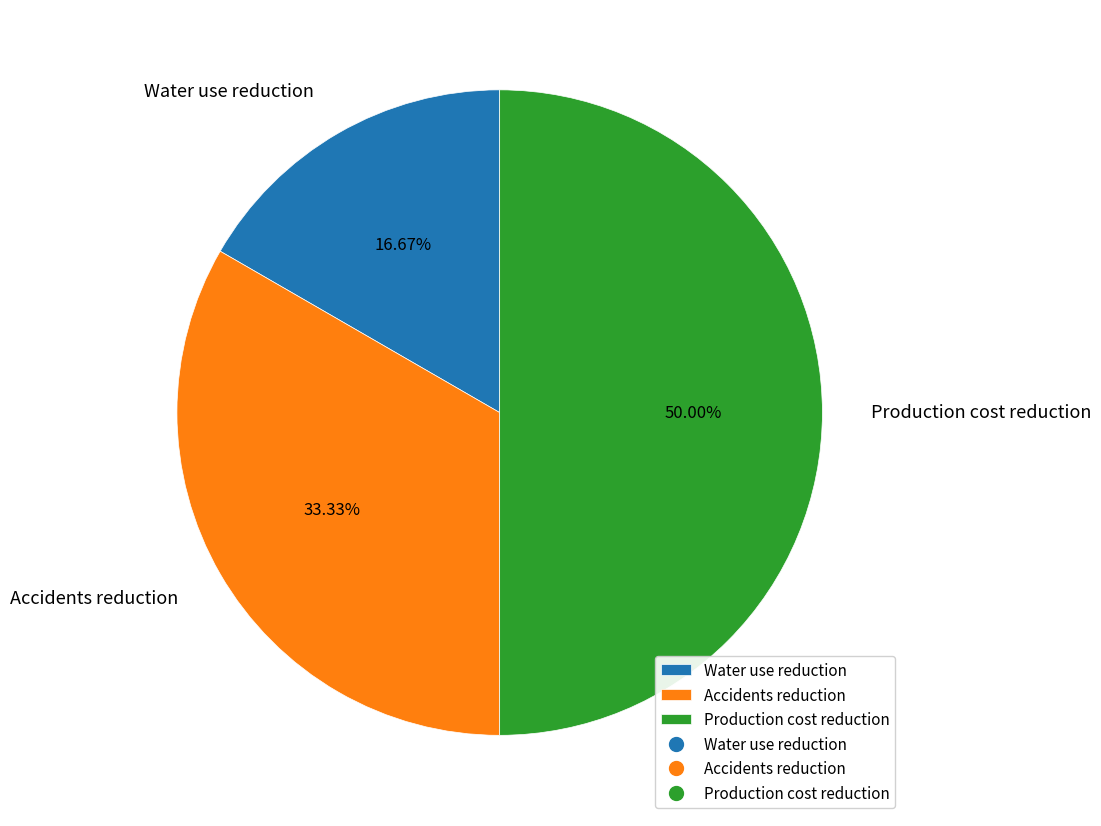

What percentage is the Water use reduction slice, to the nearest percent?

17%